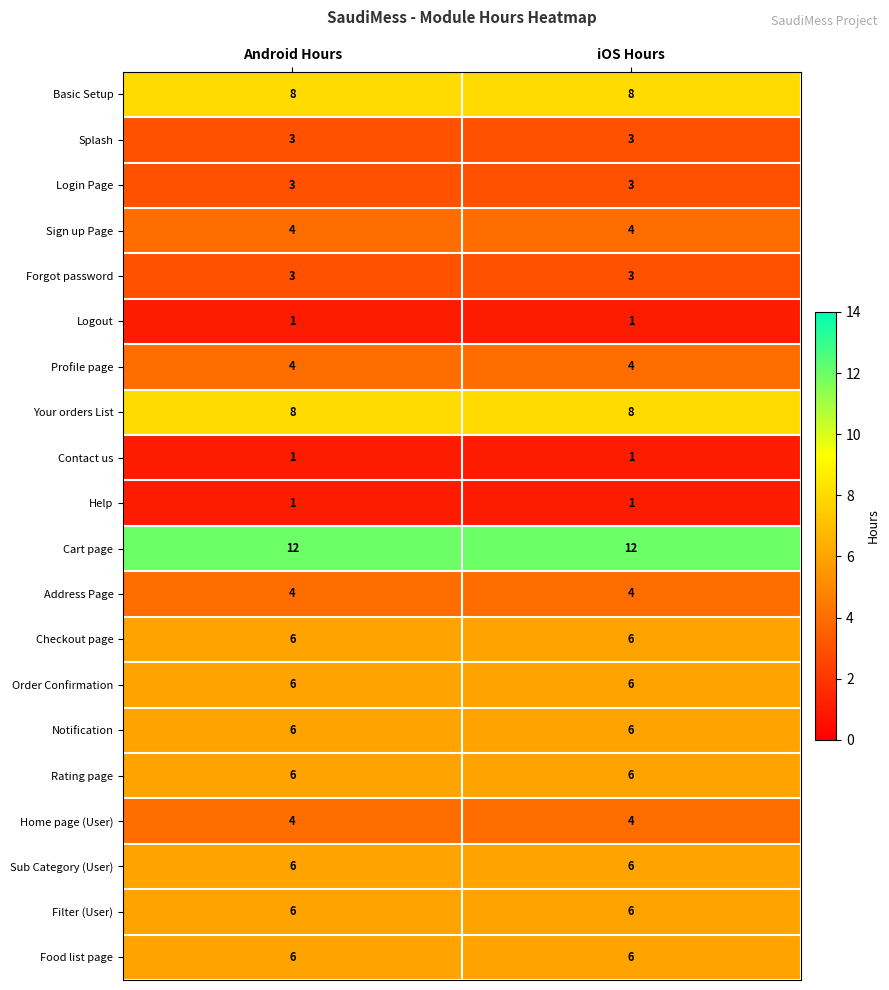

How many data points does each series have?

2